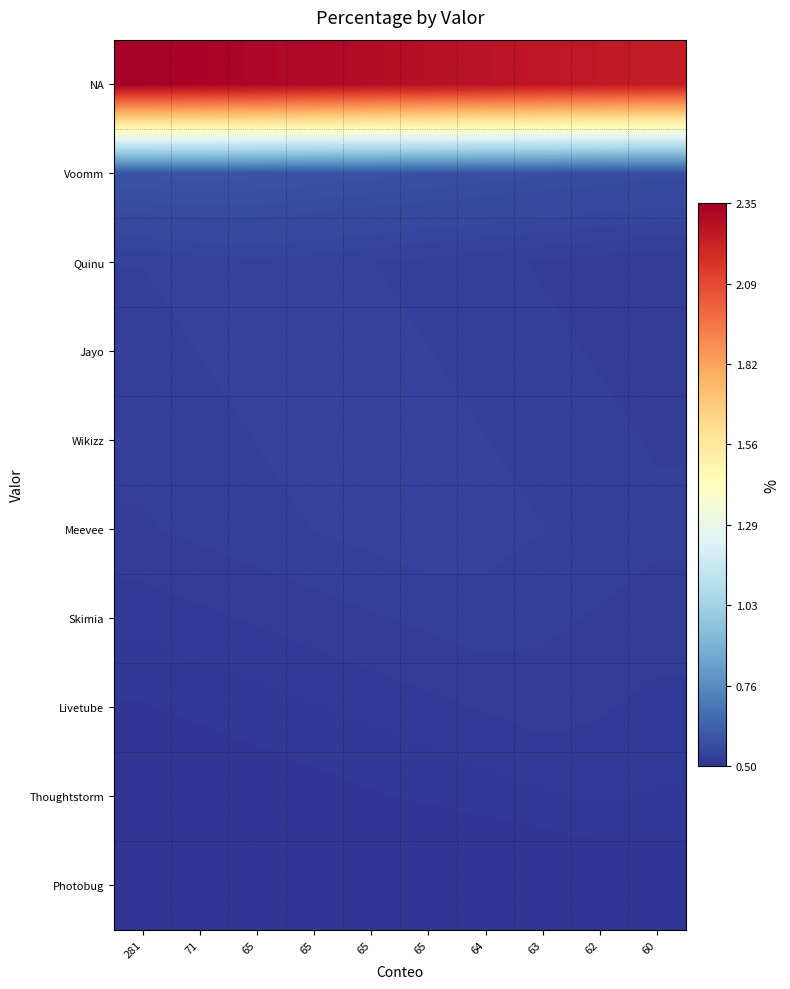

At how many categories does at least one series exceed 1?

10